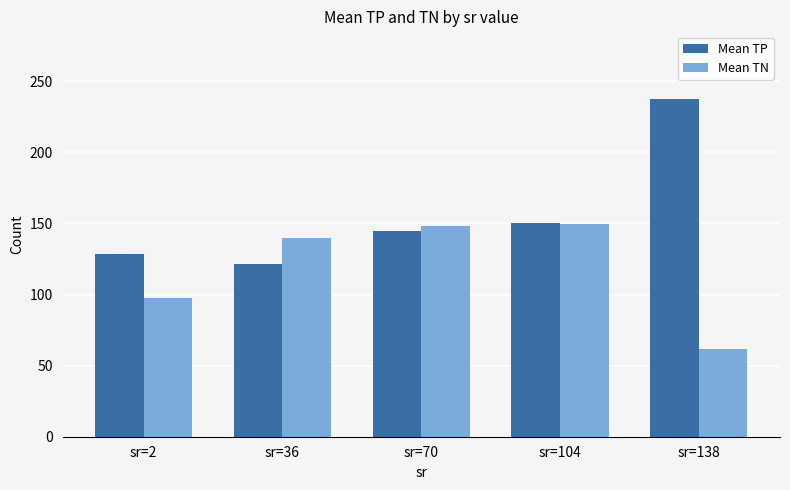

True or false: Mean TP has a value of 424.3 at sr=138.

False